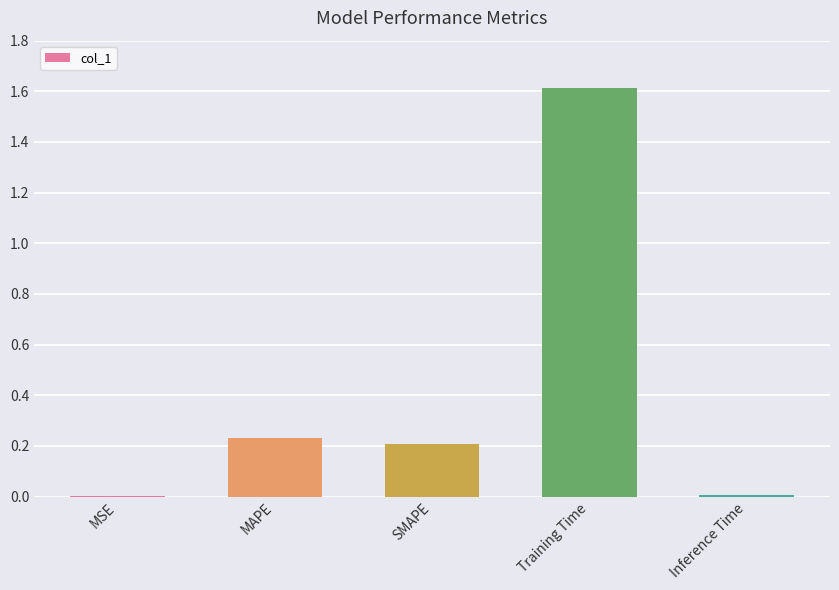

The chart shows a value of 0.0 at MSE. True or false?

True